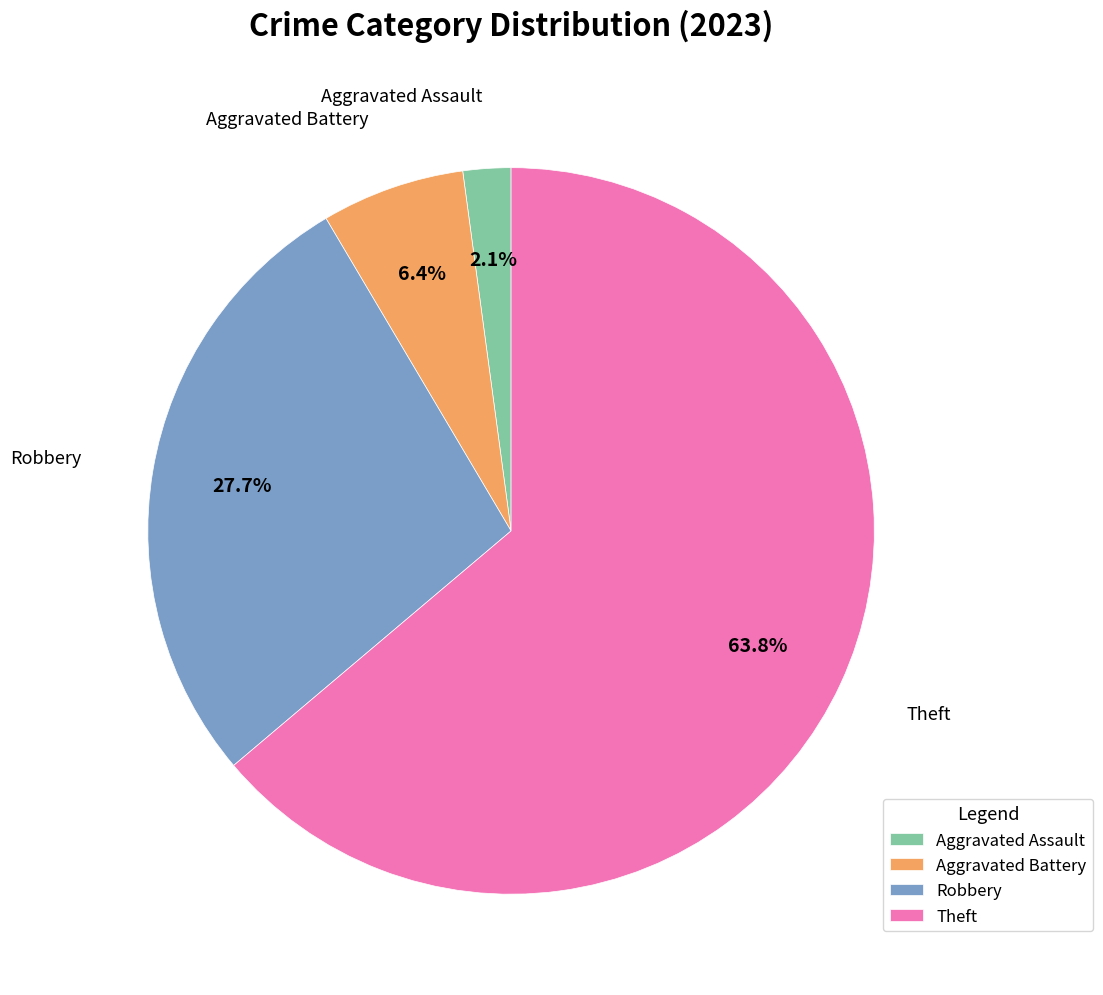

True or false: Robbery accounts for 35% of the total.

False